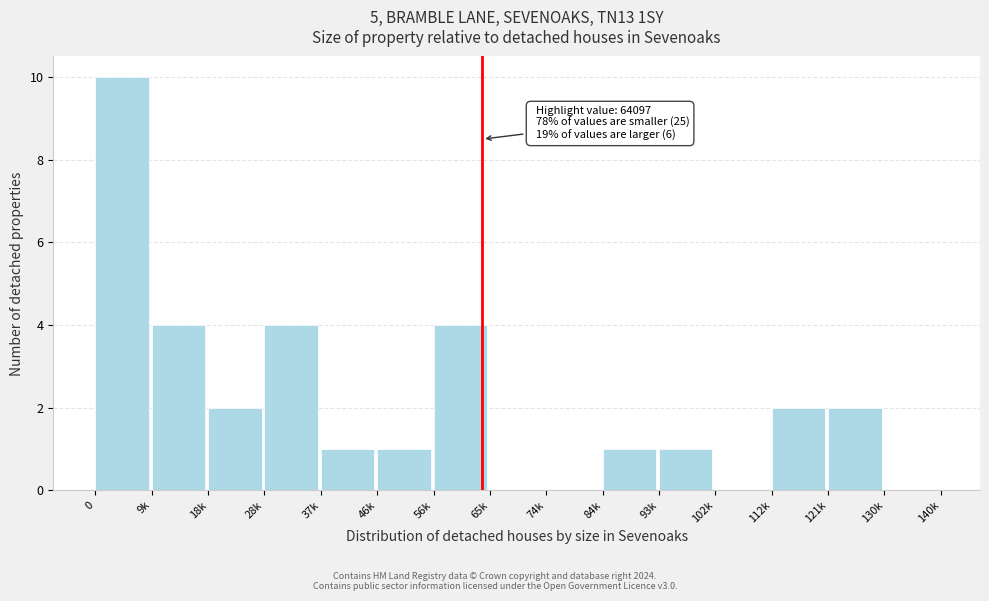

Reading left to right, extract all data points from this chart.

0=10	9k=4	18k=2	28k=4	37k=1	46k=1	56k=4	65k=0	74k=0	84k=1	93k=1	102k=0	112k=2	121k=2	130k=0